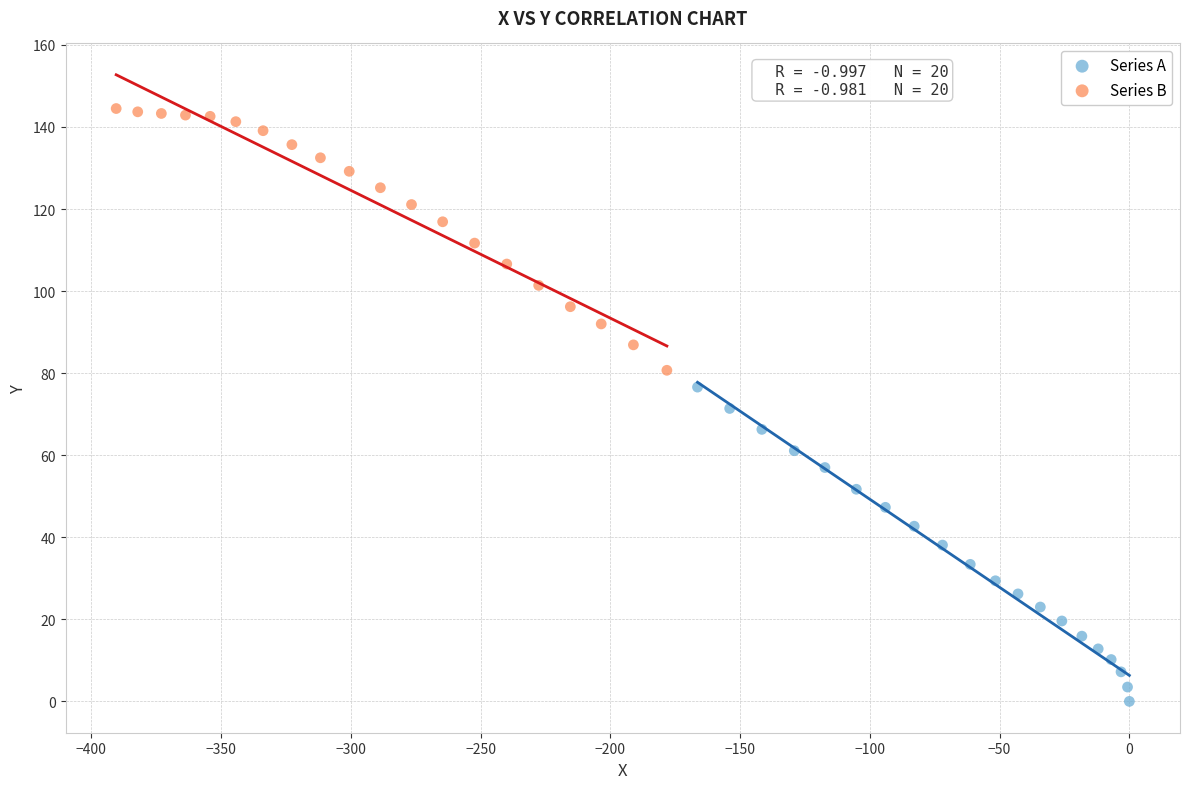

Which series reaches the minimum Y coordinate?

Series A